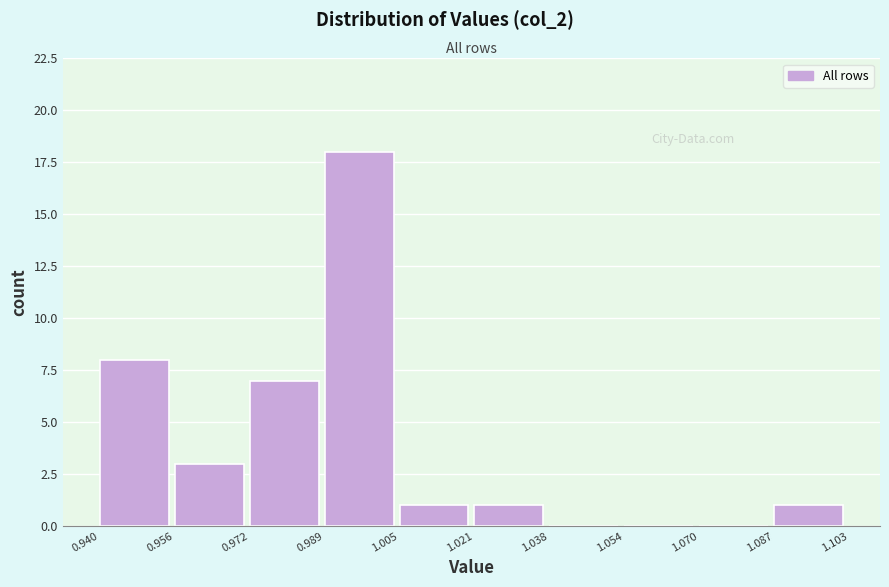

Reading left to right, transcribe this chart: for each bar, give the range it covers on the x-axis and its height. The values are not printed on the chart, so give them approximately, as read against the axis.

0.940 to 0.956: 8
0.956 to 0.972: 3
0.972 to 0.989: 7
0.989 to 1.005: 18
1.005 to 1.021: 1
1.021 to 1.038: 1
1.038 to 1.054: 0
1.054 to 1.070: 0
1.070 to 1.087: 0
1.087 to 1.103: 1